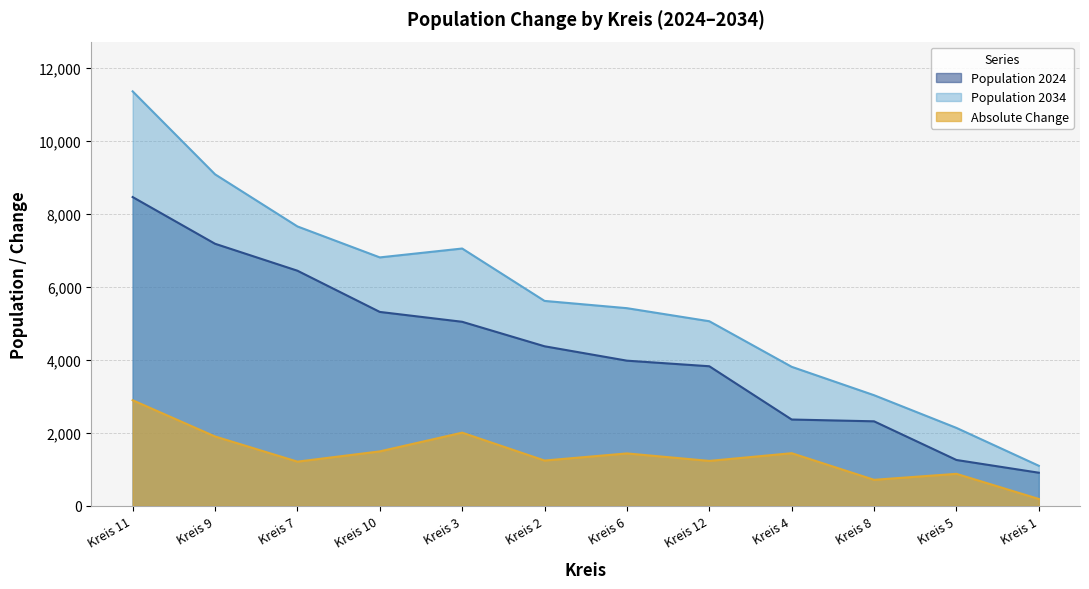

Reading left to right, transcribe all the data shown in this chart.

Population_2024: 1=909.0	2=4372.0	3=5043.0	4=2366.0	5=1258.0	6=3978.0	7=6442.0	8=2317.0	9=7180.0	10=5313.0	11=8459.0	12=3825.0
Population_2034: 1=1099.1	2=5614.7	3=7049.4	4=3809.6	5=2136.5	6=5415.5	7=7654.6	8=3031.9	9=9082.0	10=6806.2	11=11353.6	12=5057.8
Absolute_Change: 1=190.1	2=1242.7	3=2006.4	4=1443.6	5=878.5	6=1437.5	7=1212.6	8=714.9	9=1902.0	10=1493.2	11=2894.6	12=1232.8